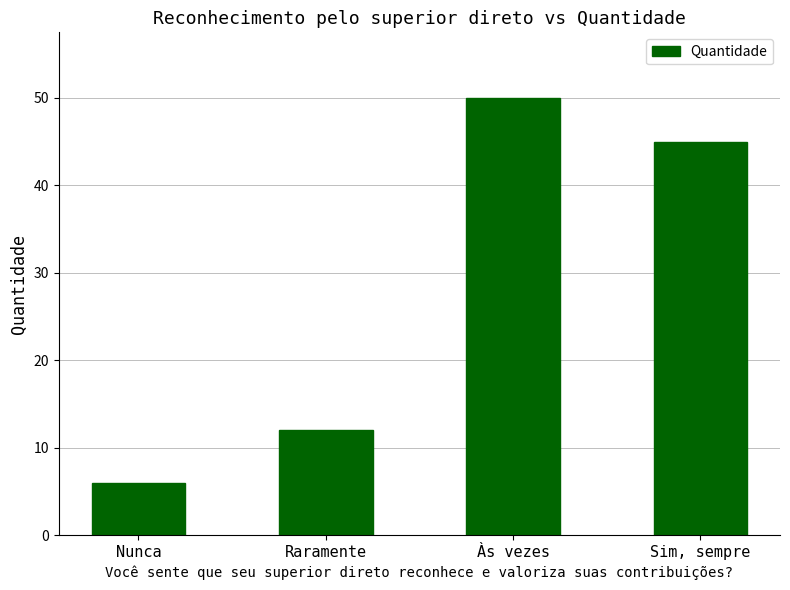

List the labels in order of value, largest first.

Às vezes, Sim, sempre, Raramente, Nunca